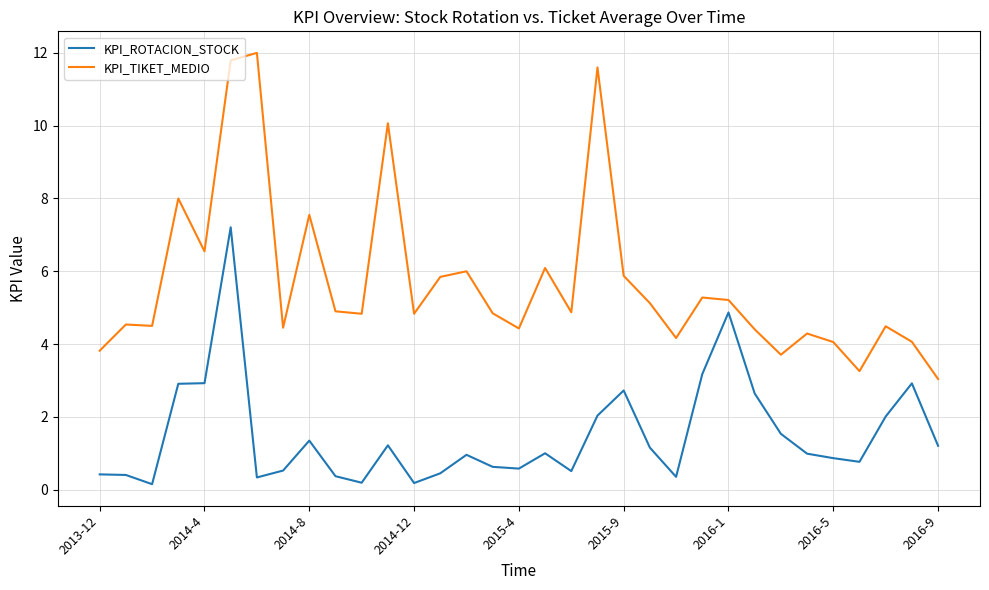

How many distinct data groups are displayed?

2